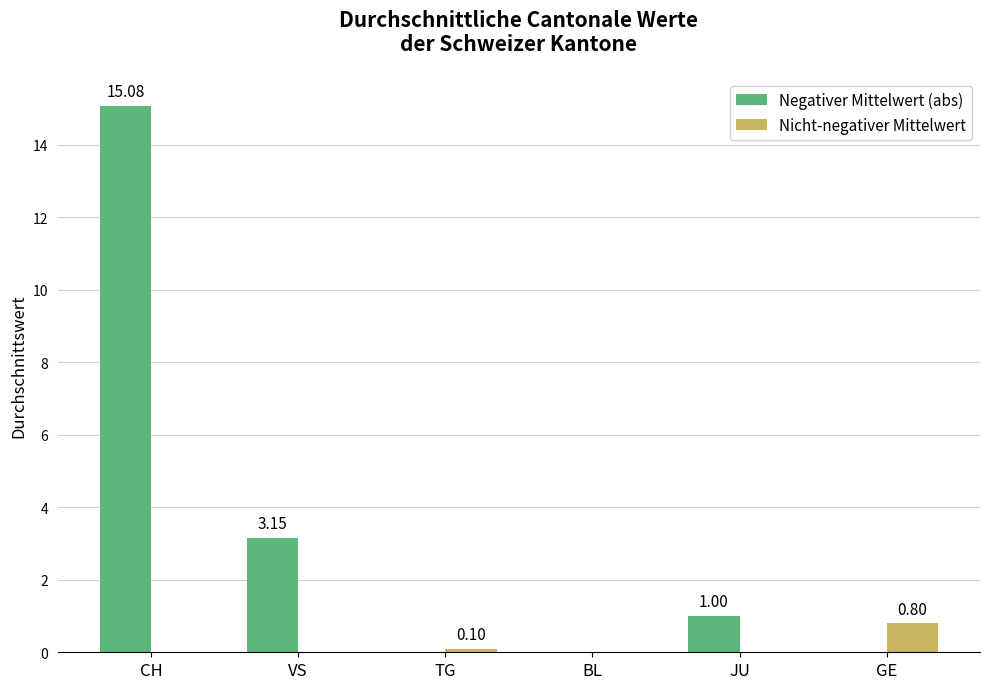

Which category has the highest value in the Negativer Mittelwert (abs) series?

CH